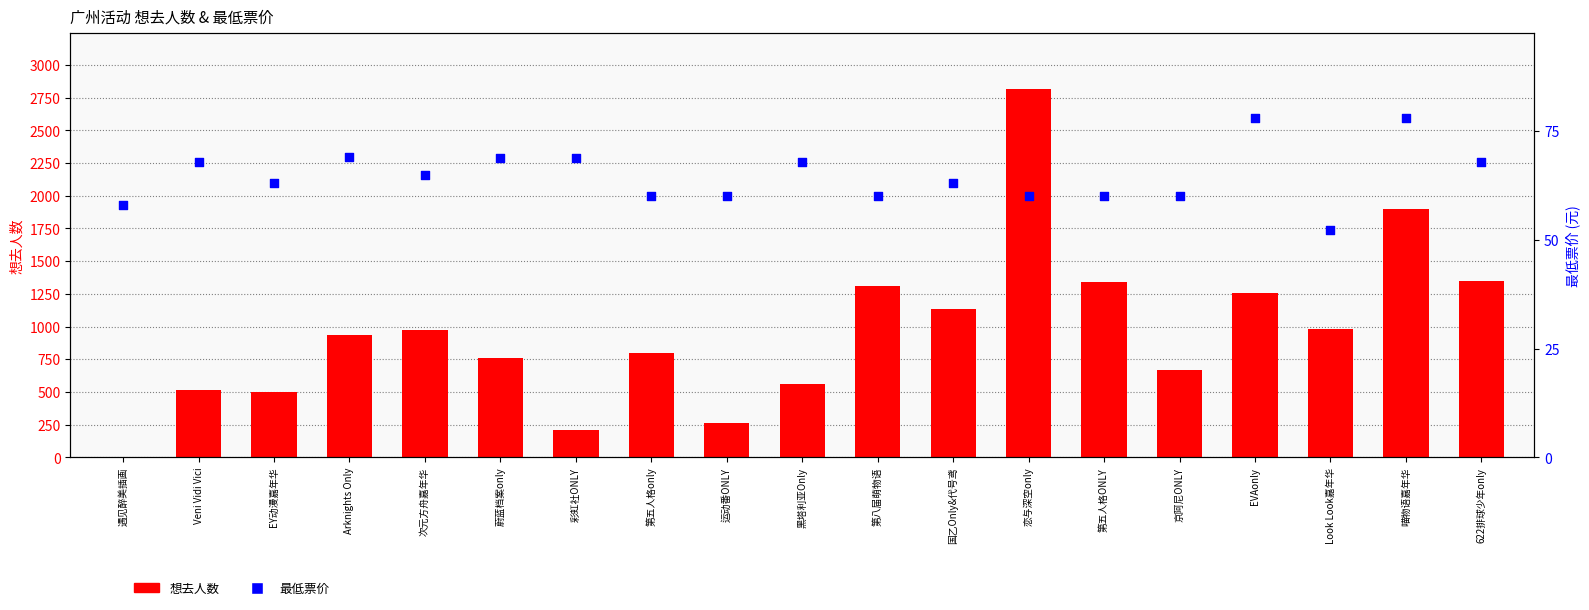

Which series has the largest Y range (max minus min)?

想去人数